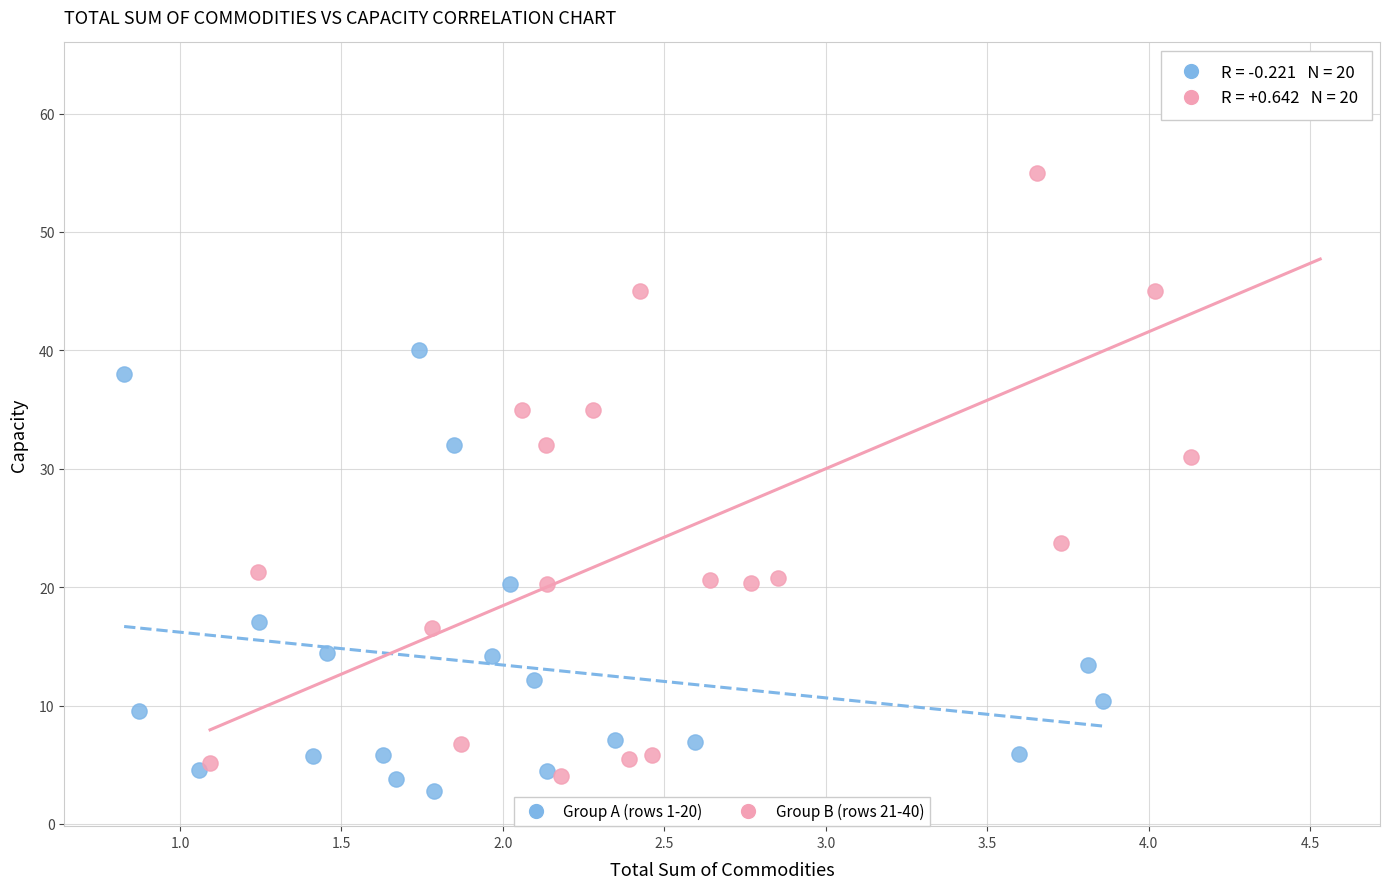

Which series has the widest spread of Y values?

Group B (rows 21-40)